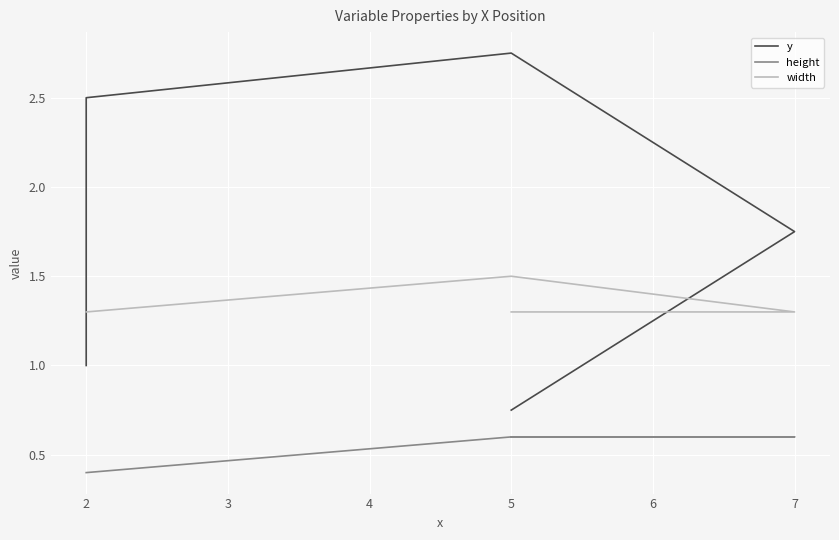

In y, how many points are higher than both neighbors (excluding endpoints)?

1